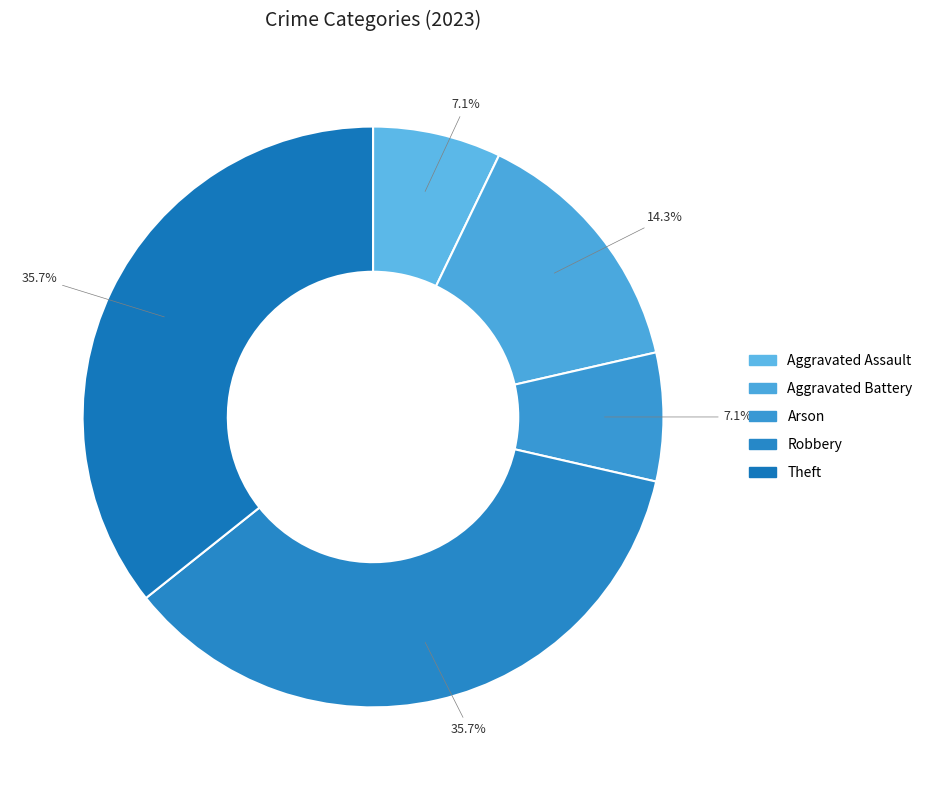

What is the ratio of the value at Aggravated Battery to the value at Arson?

2.0